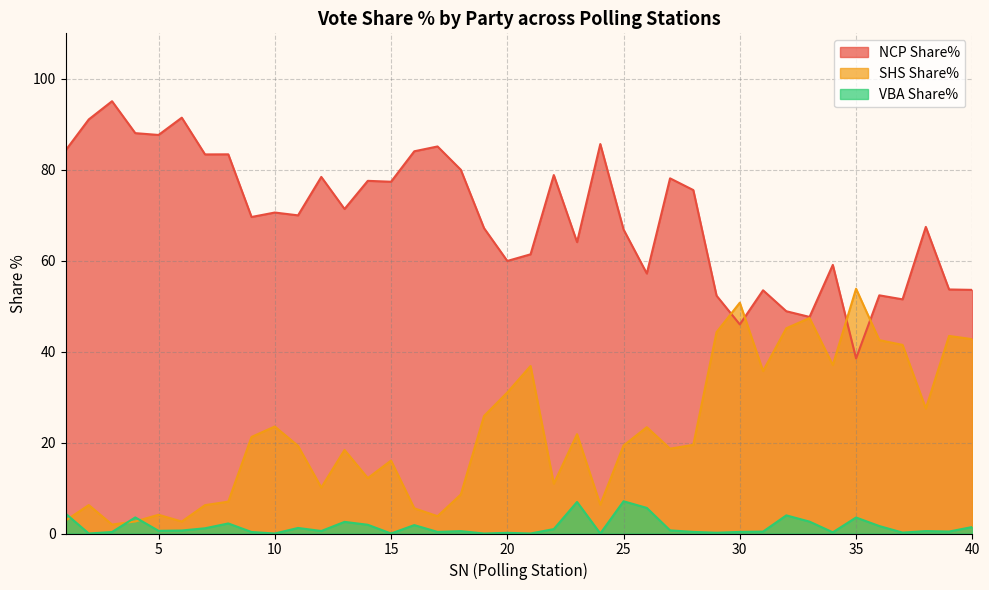

At which category is the sum across all series the highest?

21